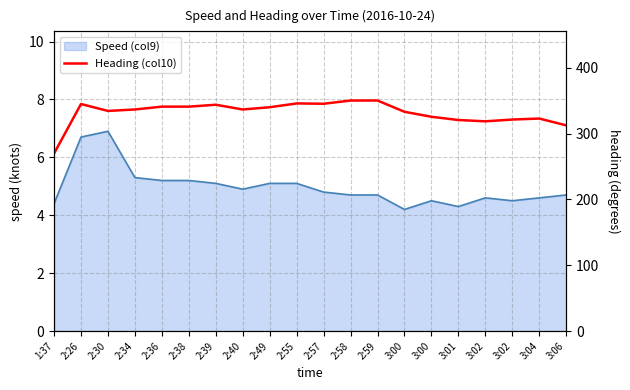

Is it true that the value at 3:04 is 323.0?

True